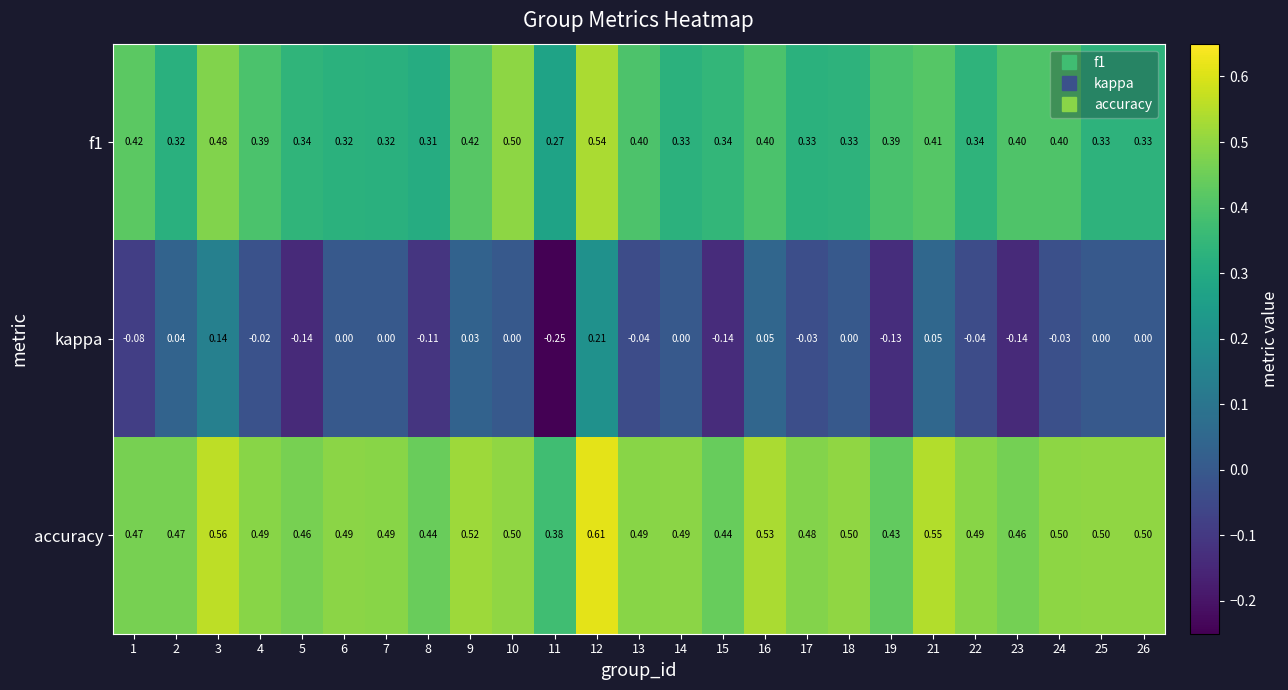

Between 11 and 26, which series saw the biggest shift?

kappa